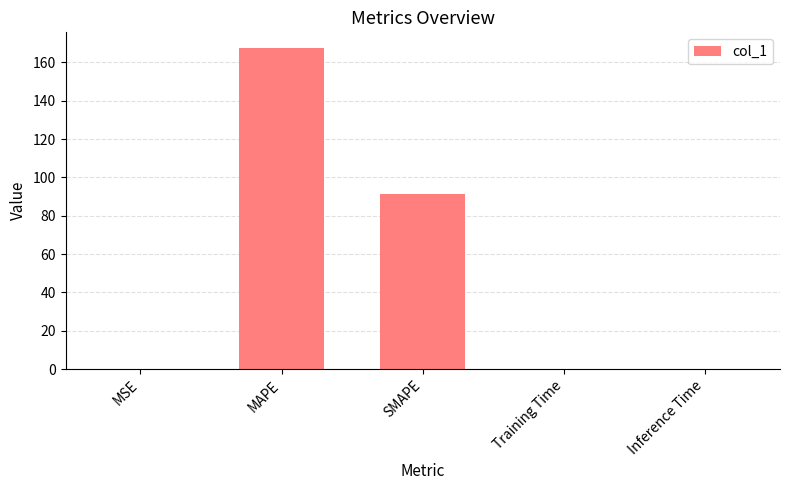

What is the sum of all values?

258.3